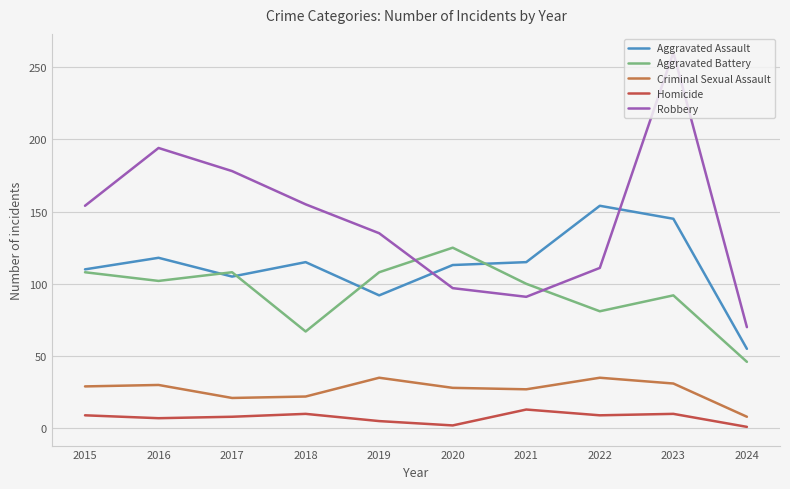

True or false: Criminal Sexual Assault and Aggravated Assault intersect in this chart.

False